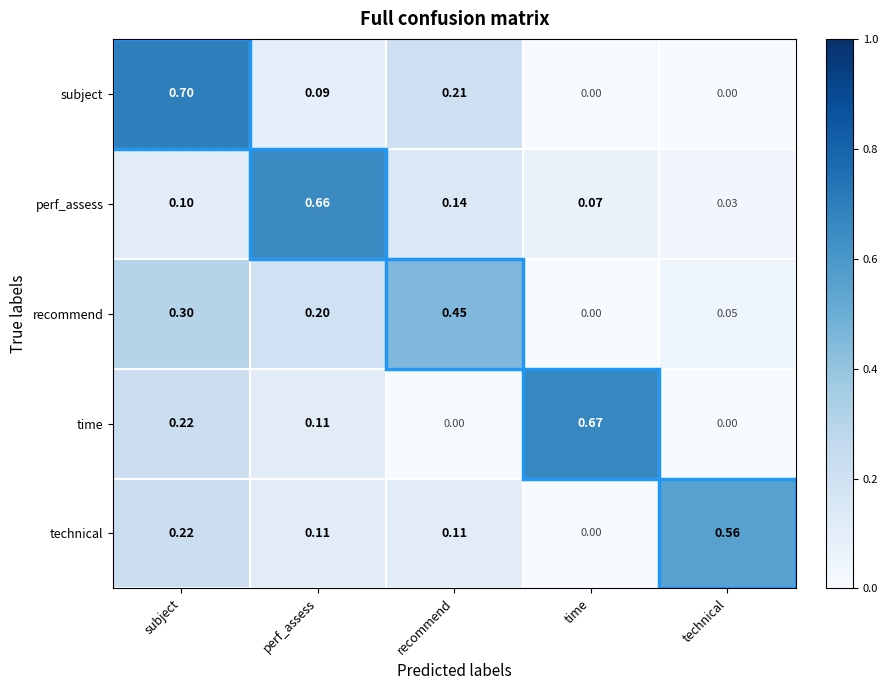

Is the value of perf_assess at subject greater than the value of subject at recommend?

No